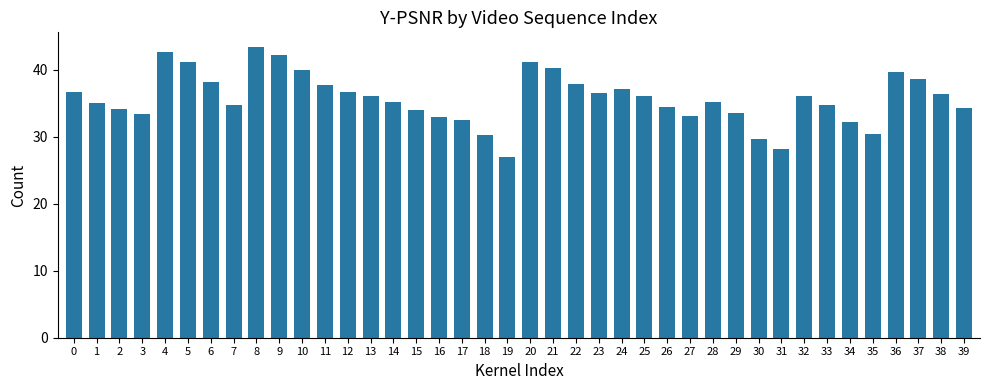

Which label corresponds to the largest value in the chart?

8